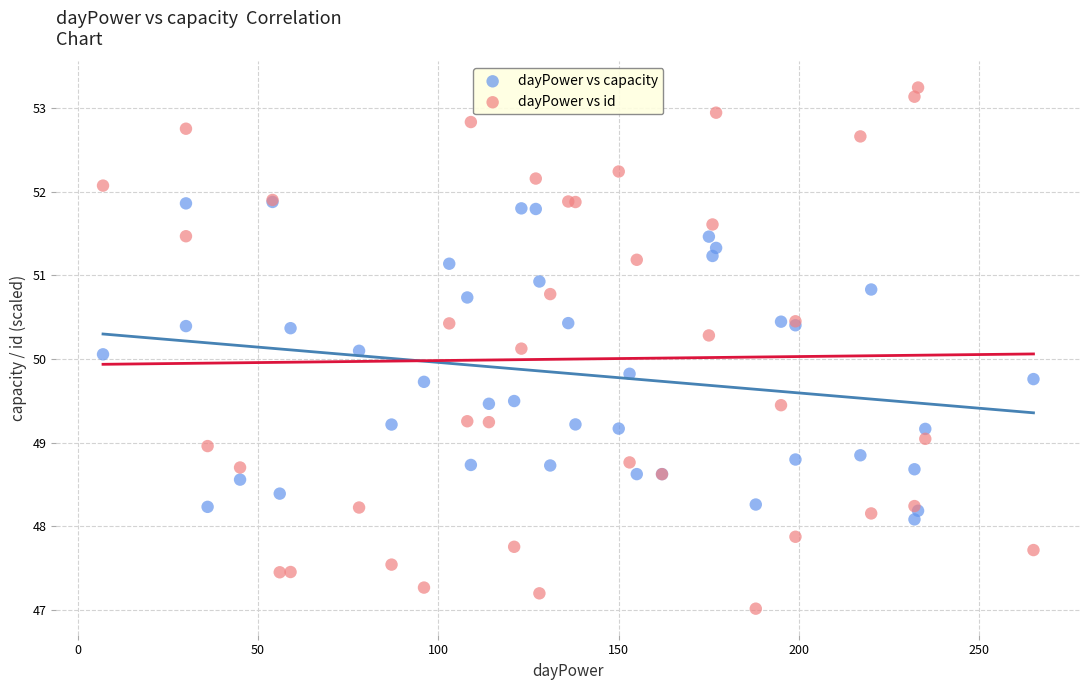

Which series has the widest spread of Y values?

dayPower vs id